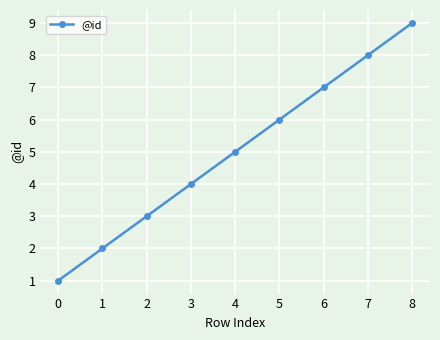

What is the maximum value shown in the chart?

9